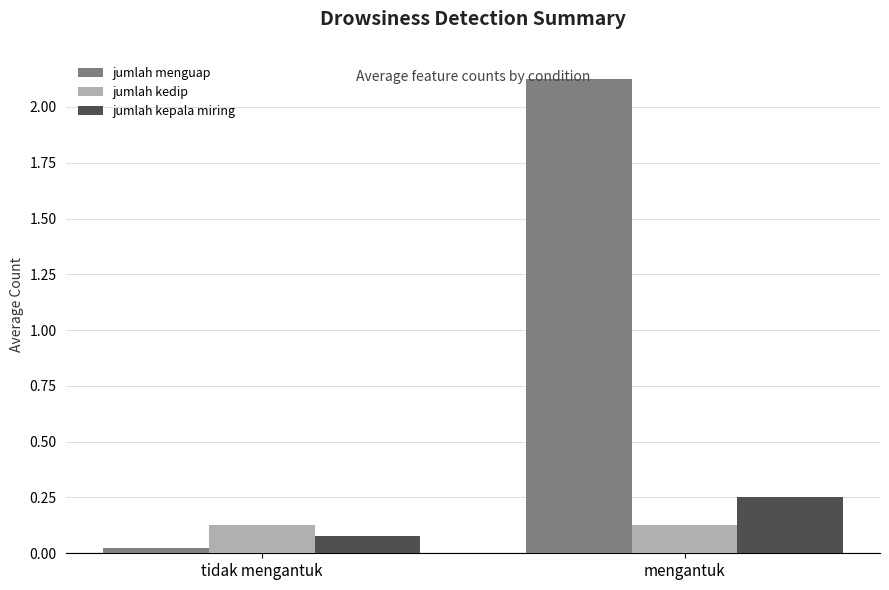

The value of jumlah kepala miring at tidak mengantuk is 0.0. True or false?

False